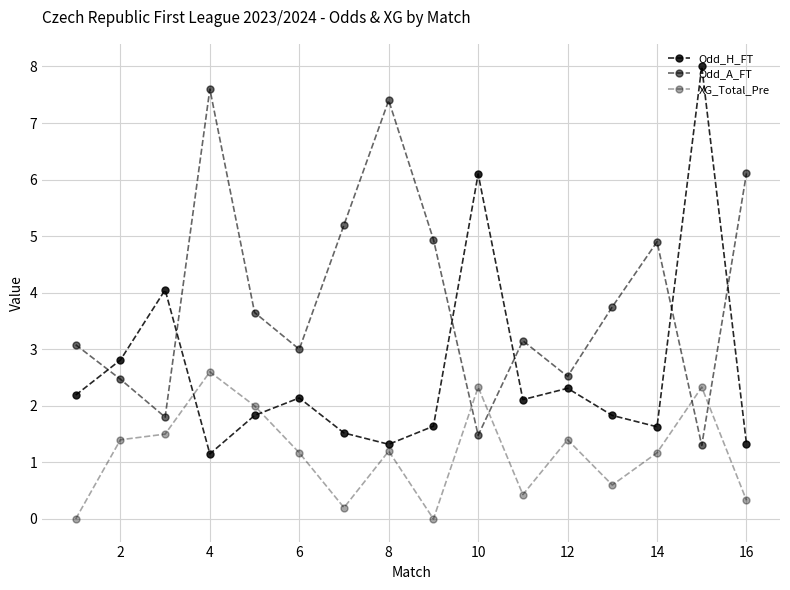

Which series has the largest total across all categories?

Odd_A_FT